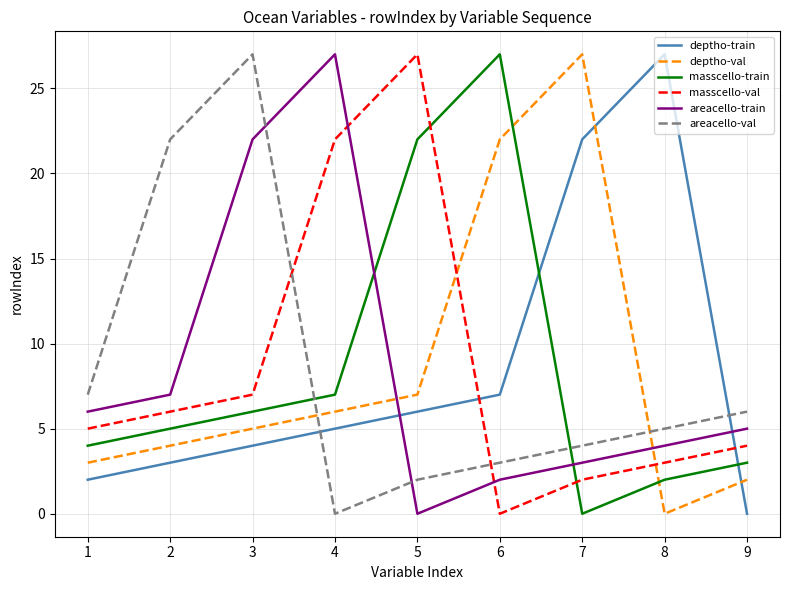

How many intersections are there between deptho-train and areacello-val?

2